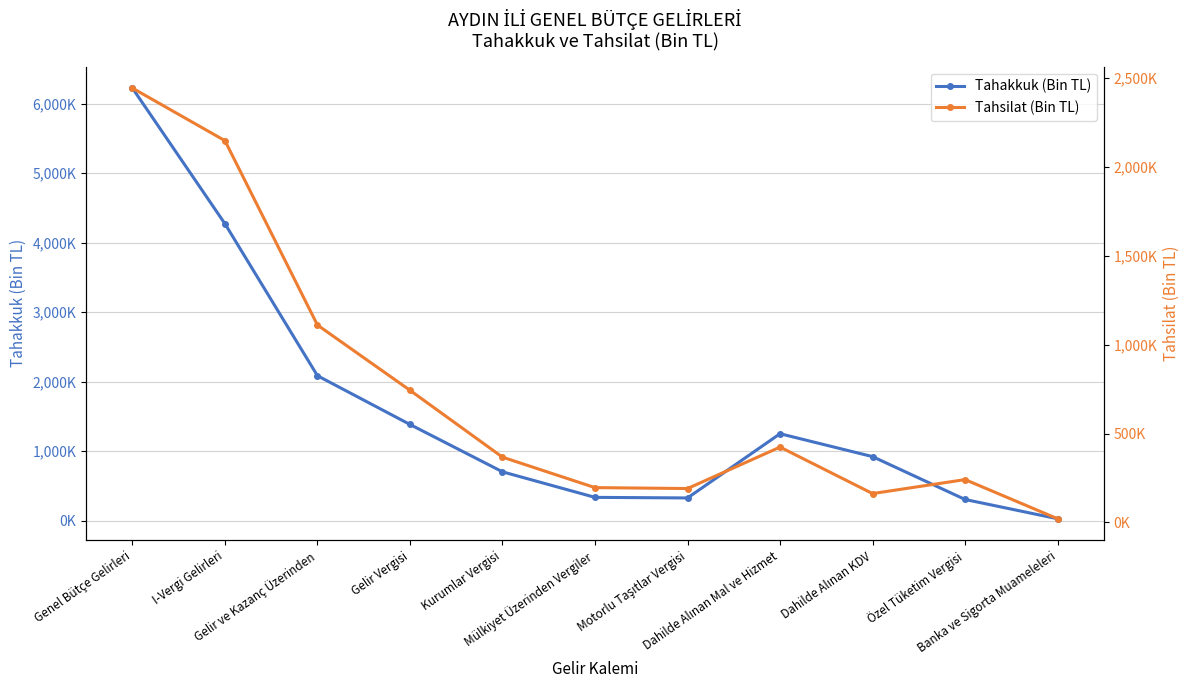

In Tahsilat (Bin TL), how many points are higher than both neighbors (excluding endpoints)?

2